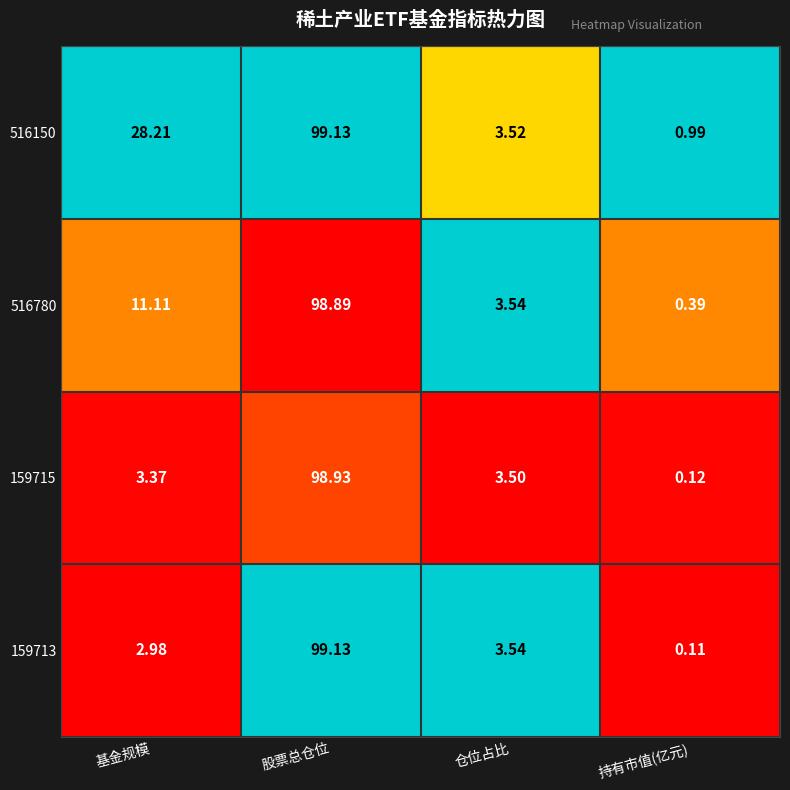

At which category is the sum across all series the highest?

股票总仓位